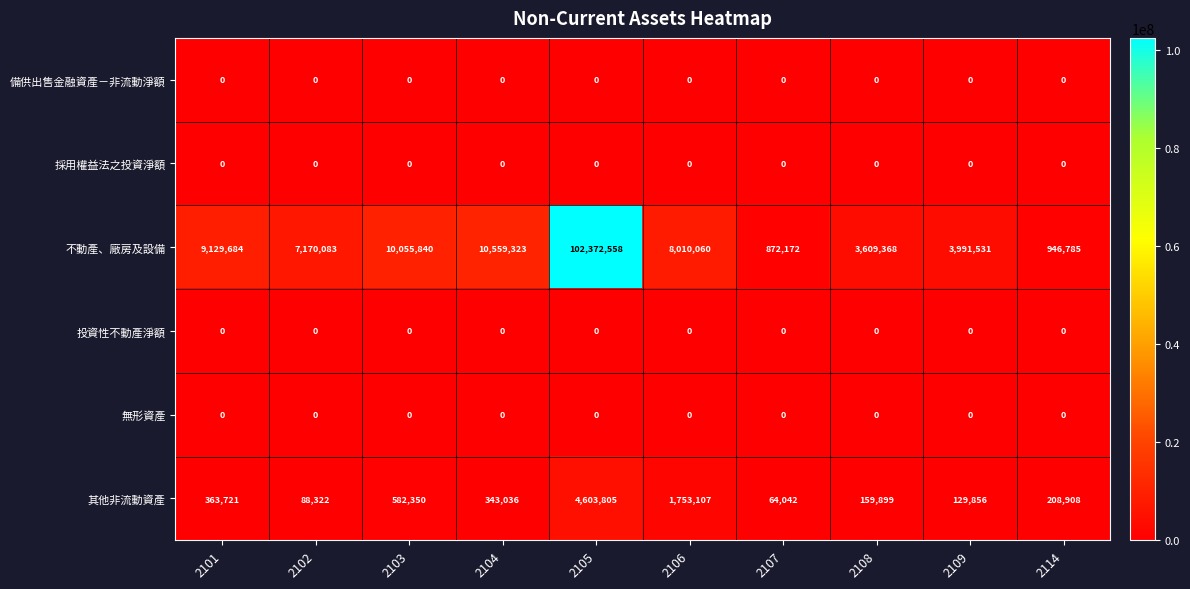

What is the greatest value displayed?

102372558